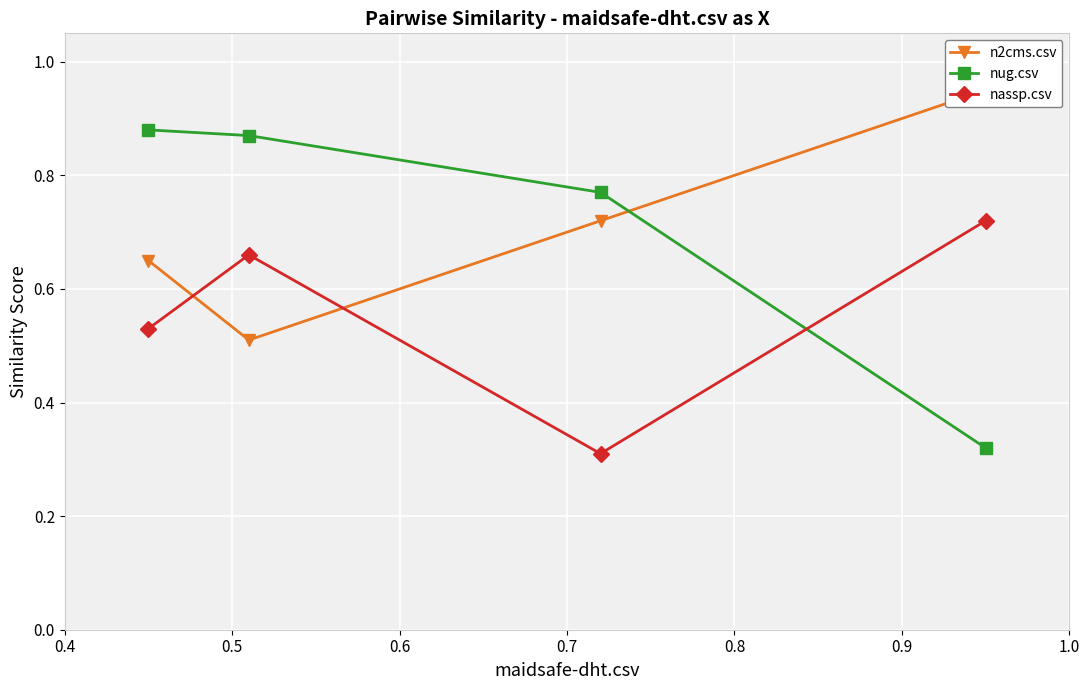

After their last crossing, which series has the higher values: nassp.csv or nug.csv?

nassp.csv